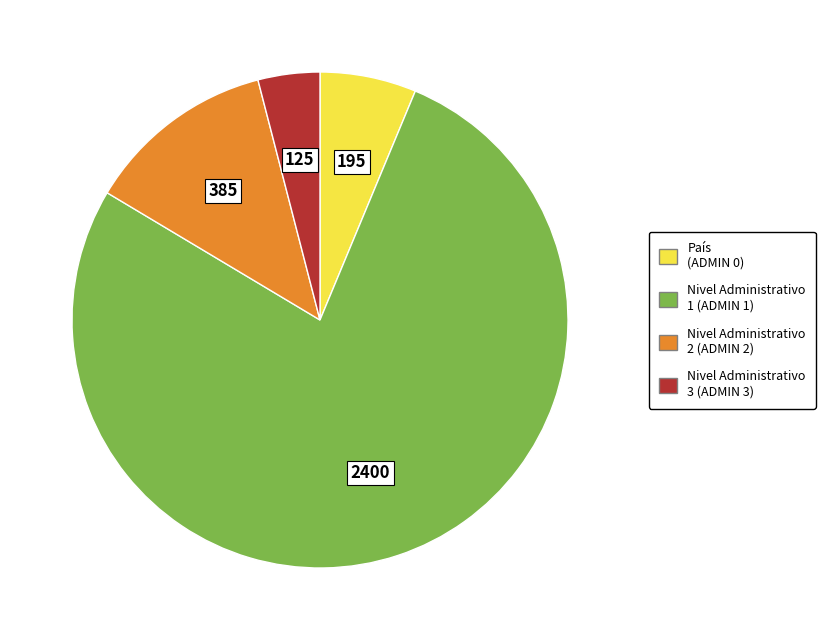

Does any single category account for the majority?

Yes